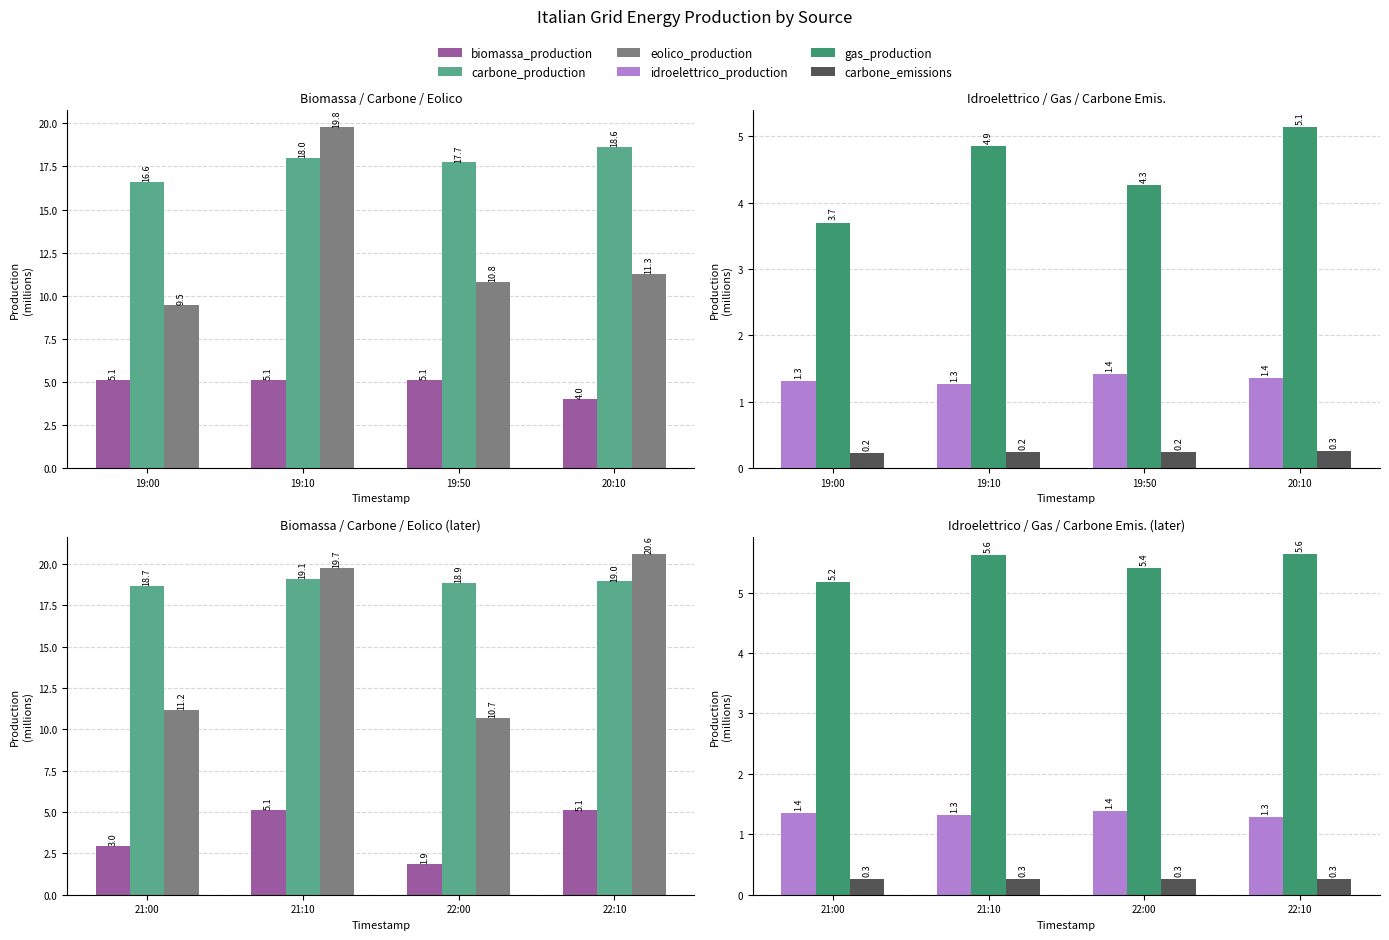

How many distinct data groups are displayed?

6